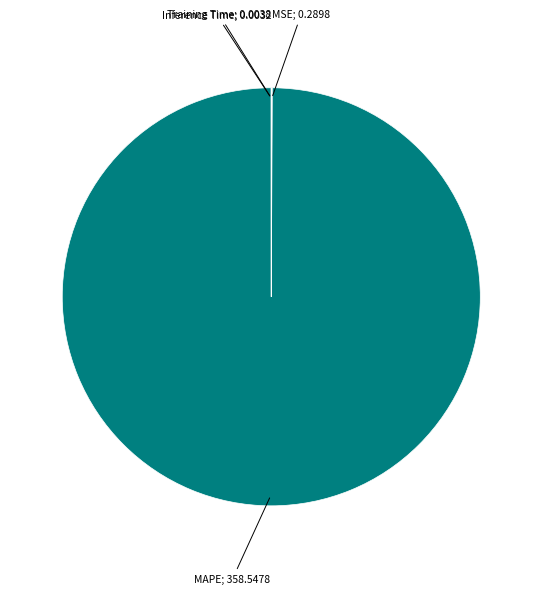

Is there a majority slice in this chart?

Yes